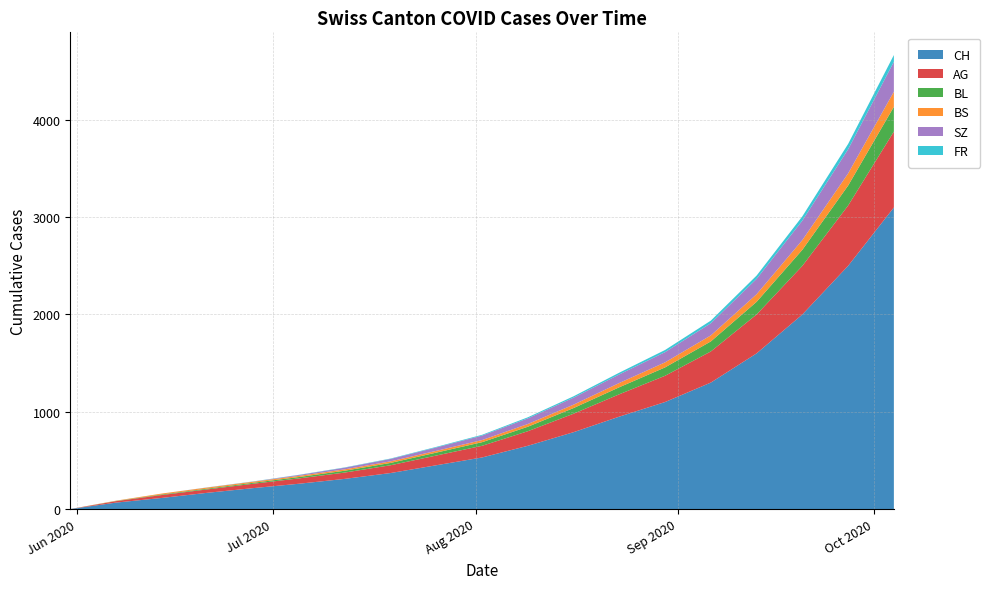

Reading left to right, extract all data points from this chart.

CH: 0=0	1=66	2=114	3=167	4=215	5=260	6=310	7=370	8=450	9=530	10=650	11=790	12=950	13=1100	14=1300	15=1600	16=2000	17=2500	18=3100
AG: 0=0	1=15	2=30	3=35	4=45	5=55	6=65	7=80	8=100	9=120	10=150	11=190	12=230	13=270	14=320	15=400	16=500	17=620	18=780
BS: 0=0	1=3	2=9	3=11	4=11	5=12	6=14	7=16	8=18	9=22	10=28	11=35	12=44	13=52	14=62	15=78	16=100	17=125	18=155
BL: 0=0	1=2	2=6	3=8	4=10	5=14	6=19	7=24	8=30	9=37	10=46	11=58	12=72	13=86	14=103	15=130	16=165	17=205	18=255
SZ: 0=0	1=0	2=0	3=1	4=1	5=9	6=17	7=25	8=35	9=46	10=58	11=72	12=88	13=105	14=125	15=158	16=200	17=248	18=308
FR: 0=0	1=0	2=0	3=1	4=2	5=2	6=3	7=4	8=6	9=8	10=11	11=14	12=18	13=22	14=27	15=34	16=44	17=55	18=69